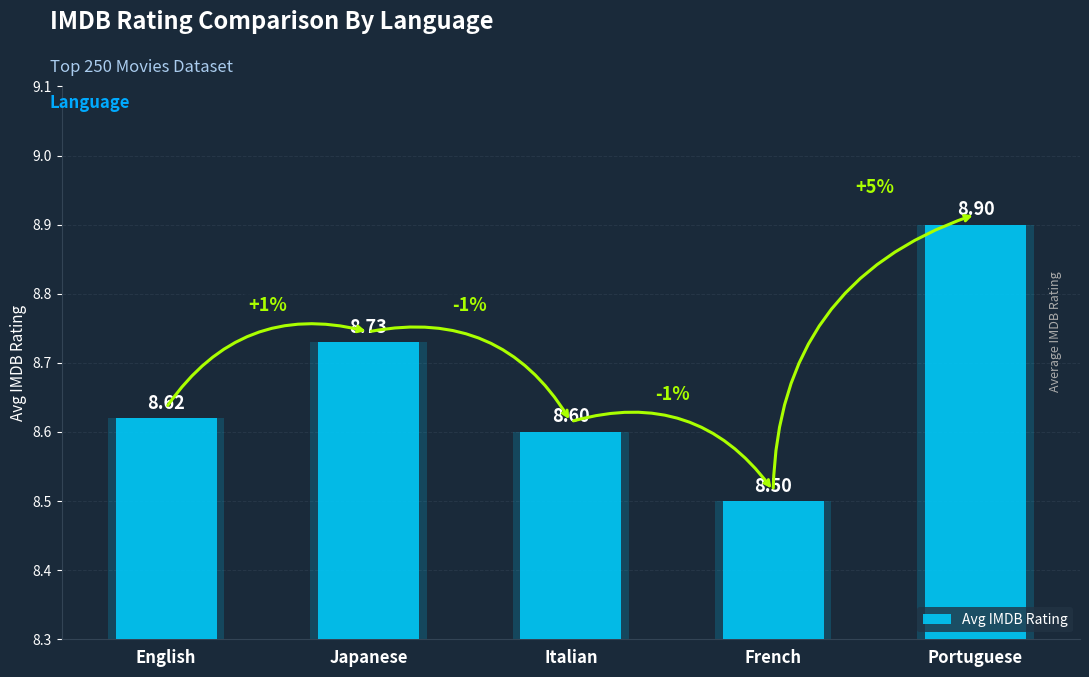

What is the value of the 3rd bar from the left?

8.6